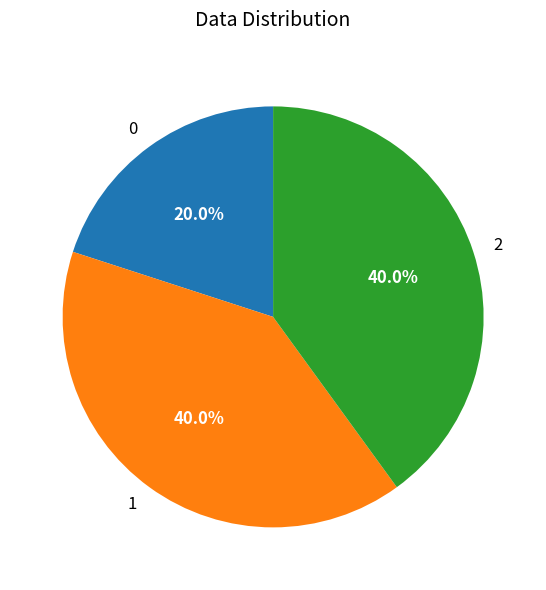

The 1 slice represents 40% of the pie. True or false?

True